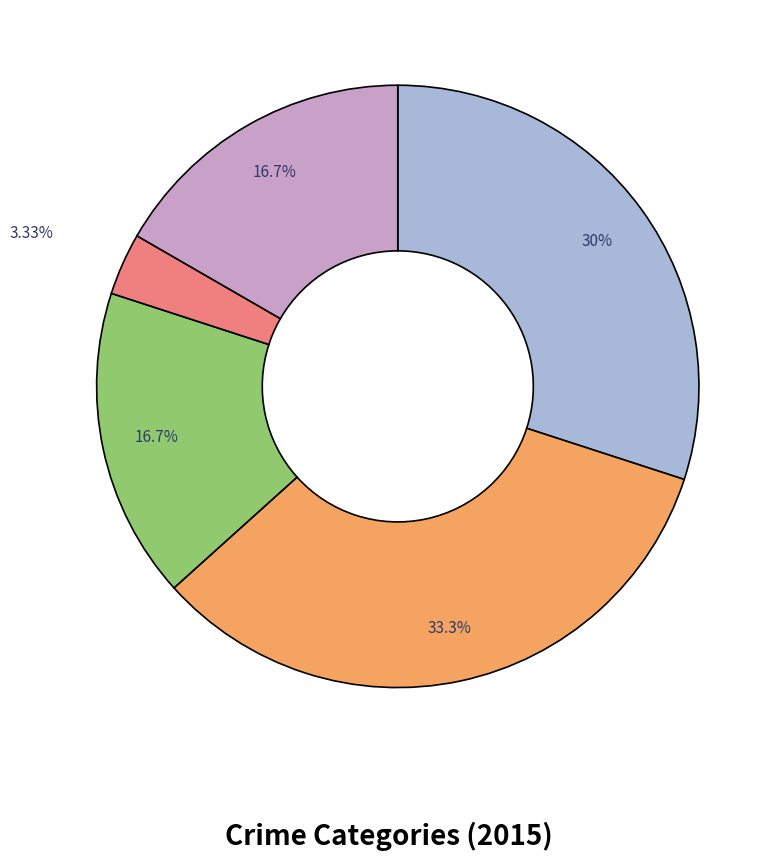

Is there a majority slice in this chart?

No